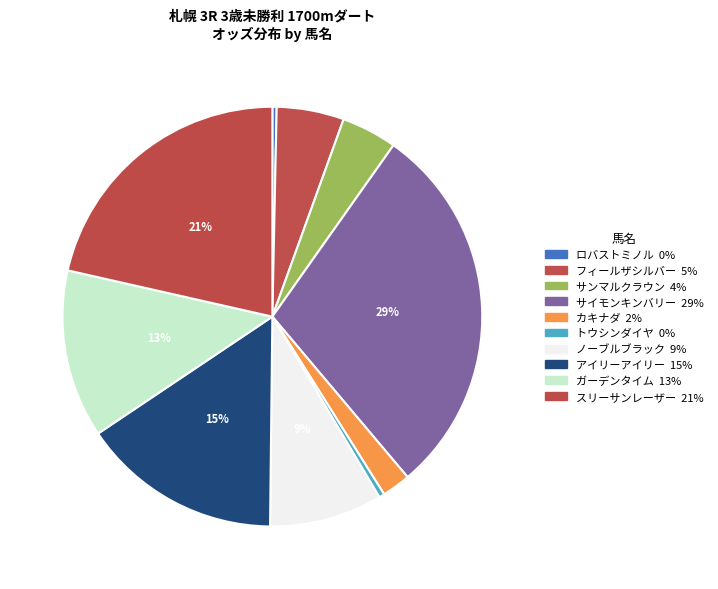

What is the total percentage of サンマルクラウン and ガーデンタイム?

17.2%